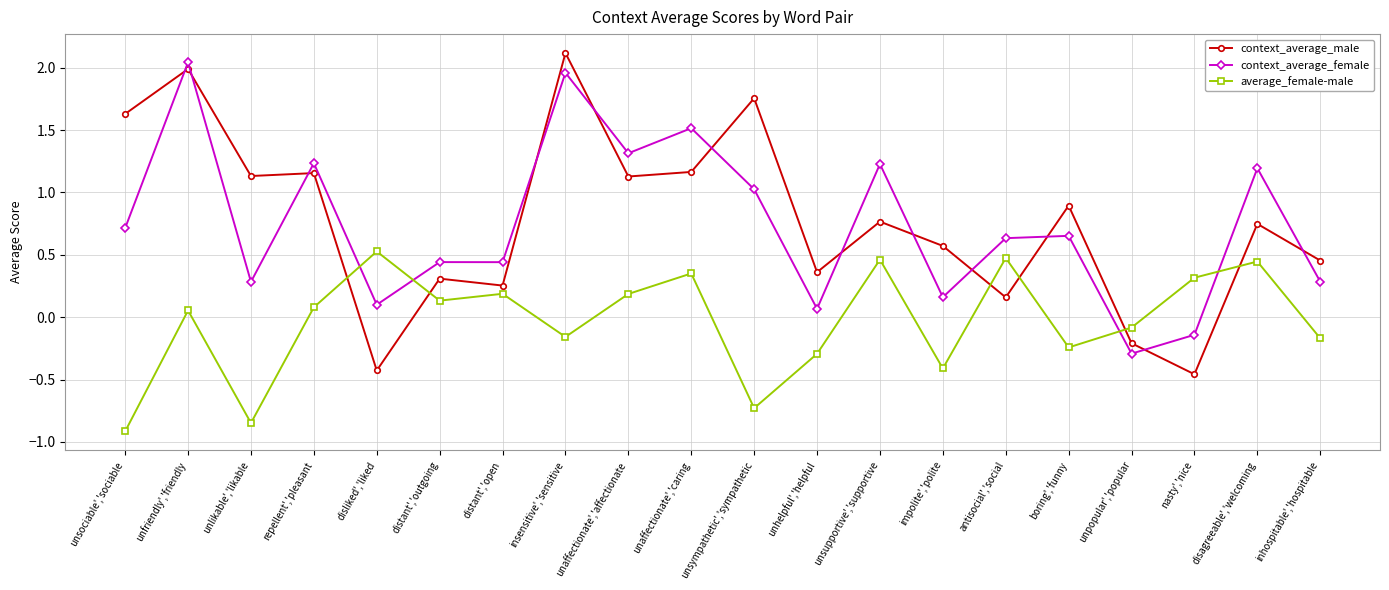

What is the difference between the maximum and second lowest values in the context_average_female series?

2.2